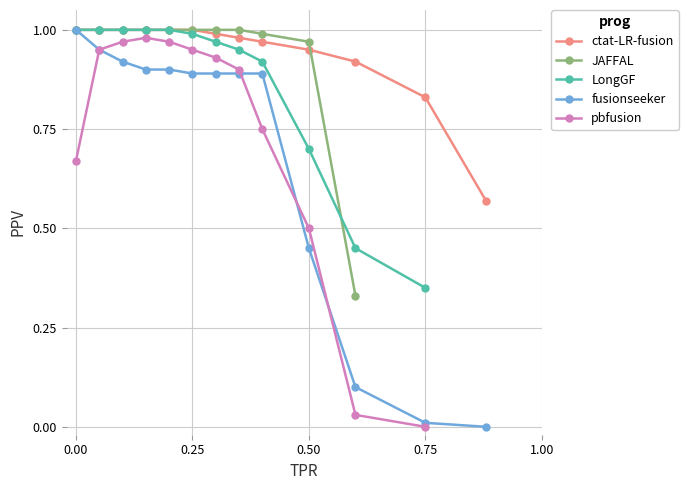

What position from the right is 4?

9